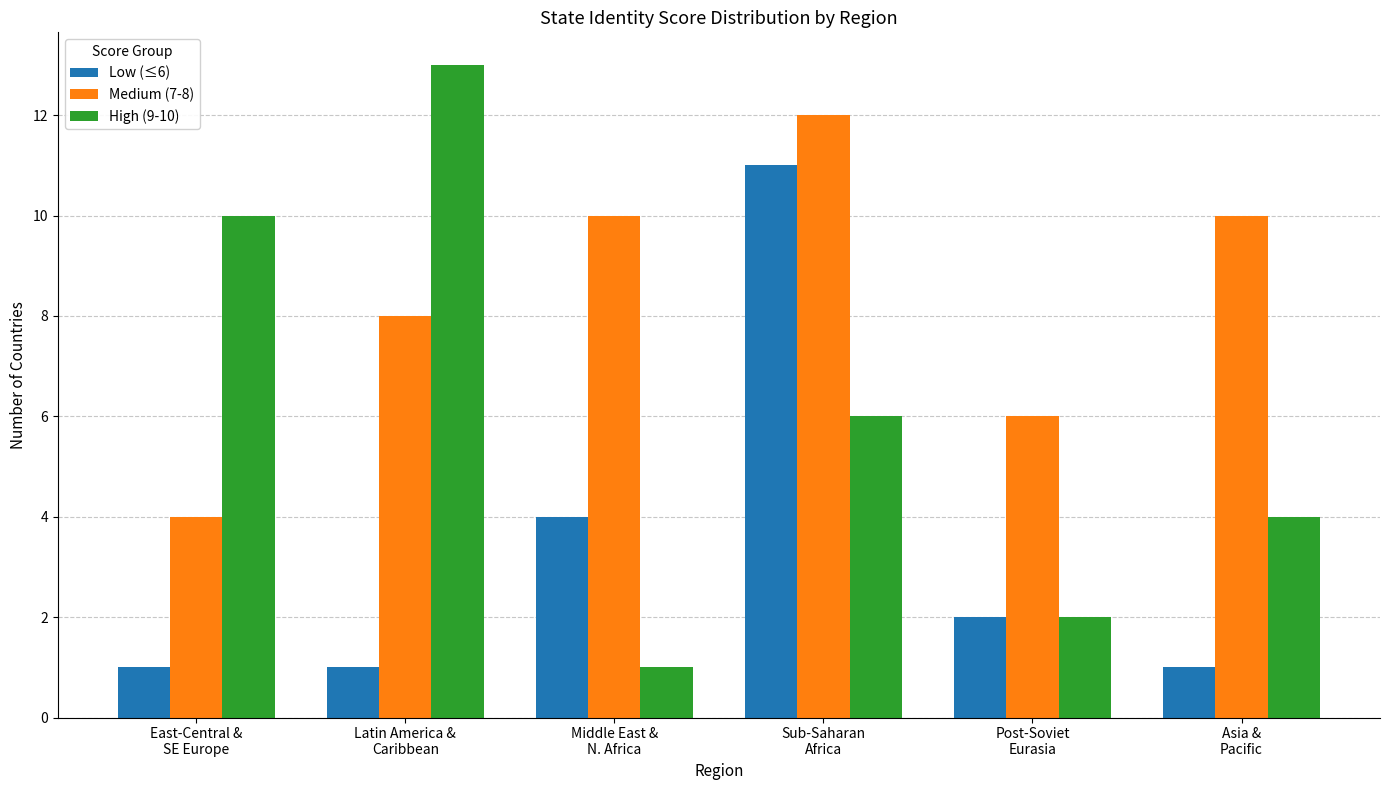

Rank the series by their average value, from lowest to highest.

Low (≤6), High (9-10), Medium (7-8)